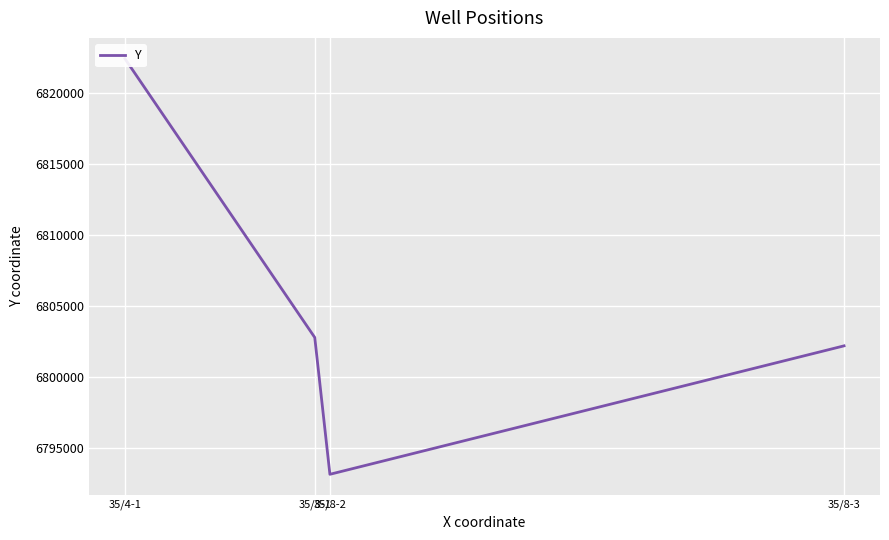

How many lines are shown in the chart?

1